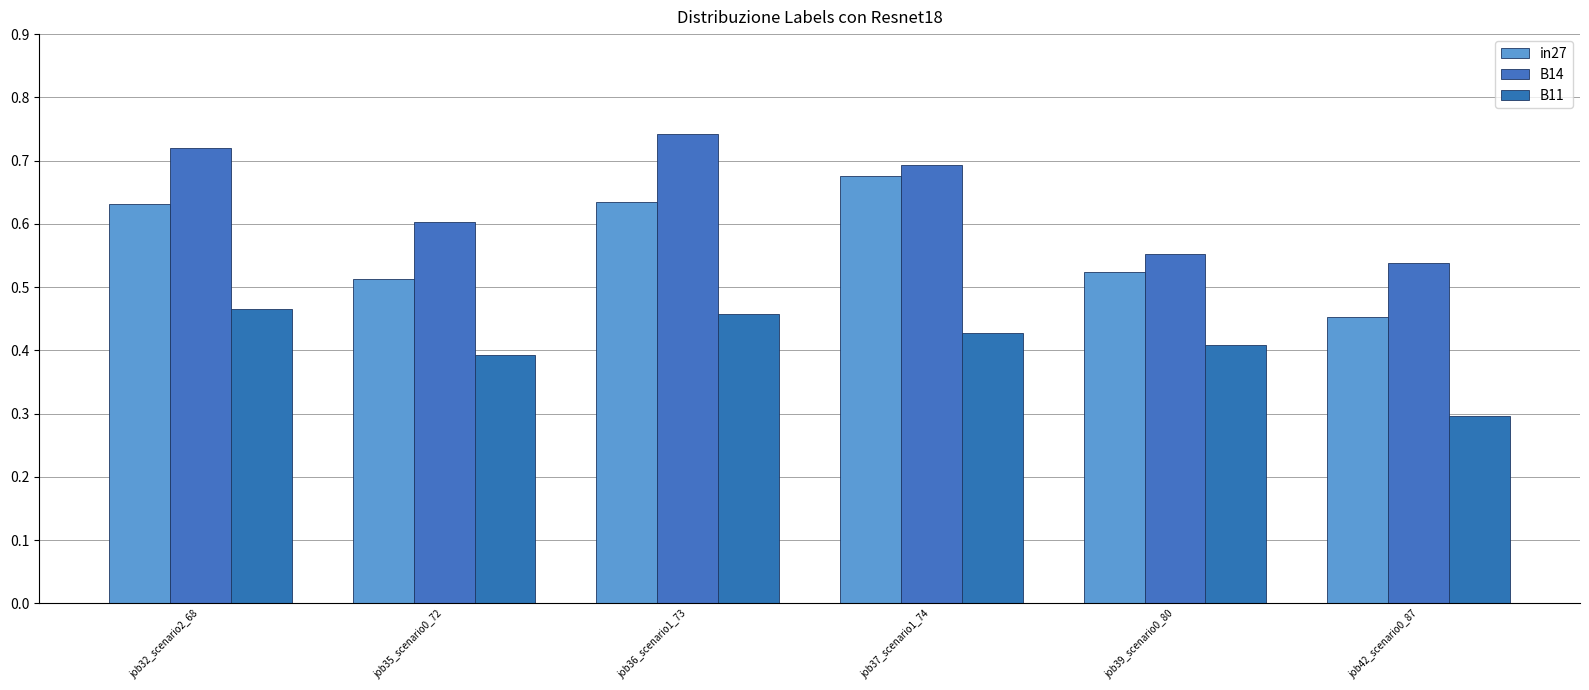

List the series in order of their overall mean, lowest first.

B11, in27, B14